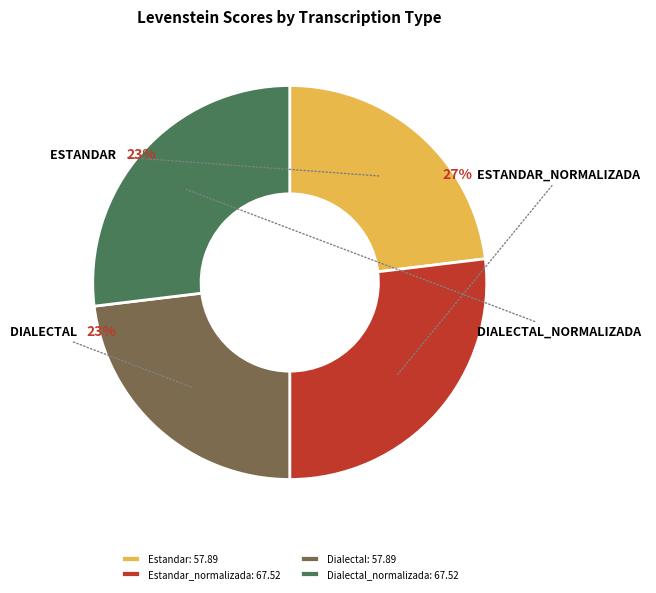

To the nearest percent, what percentage of the pie is Estandar: 57.89?

23%